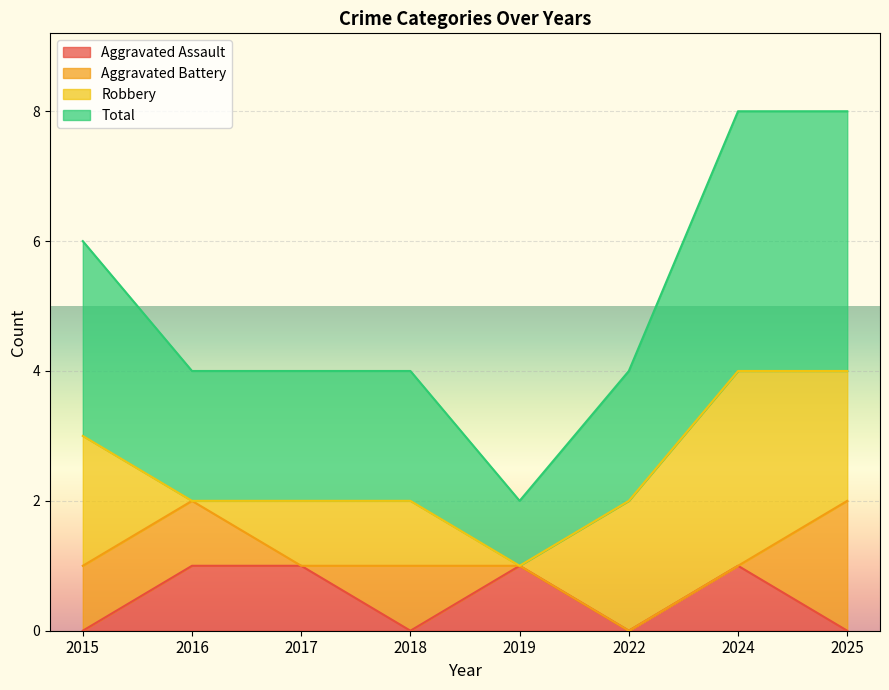

True or false: Aggravated Assault has a value of 2 at 2024.

False